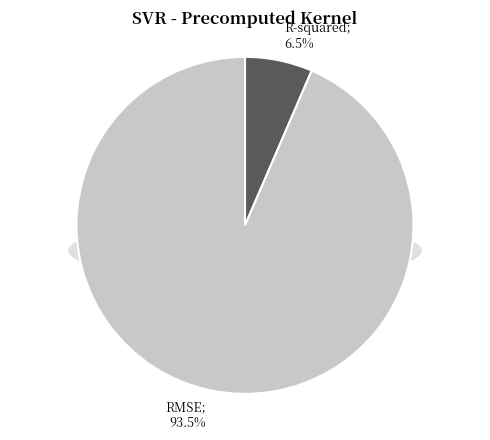

Count the number of slices in the pie.

2